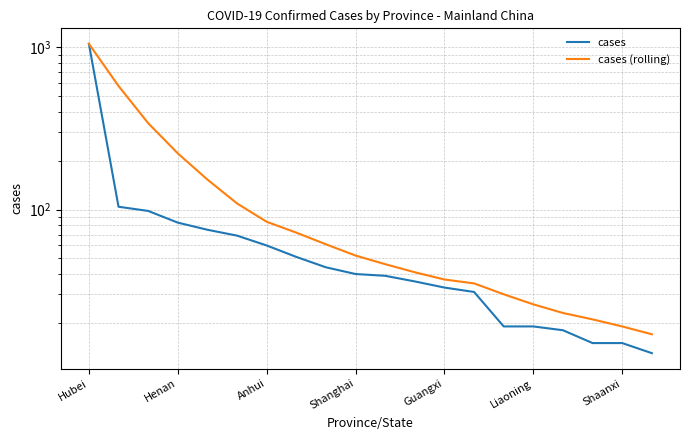

The value of cases at 7 is 92. True or false?

False